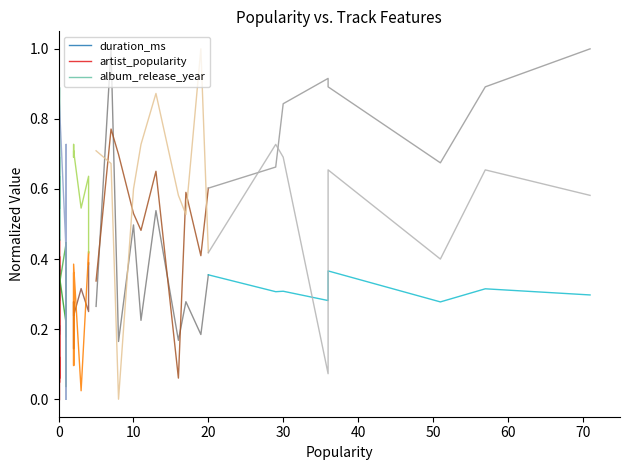

After their last crossing, which series has the higher values: artist_popularity or duration_ms?

duration_ms